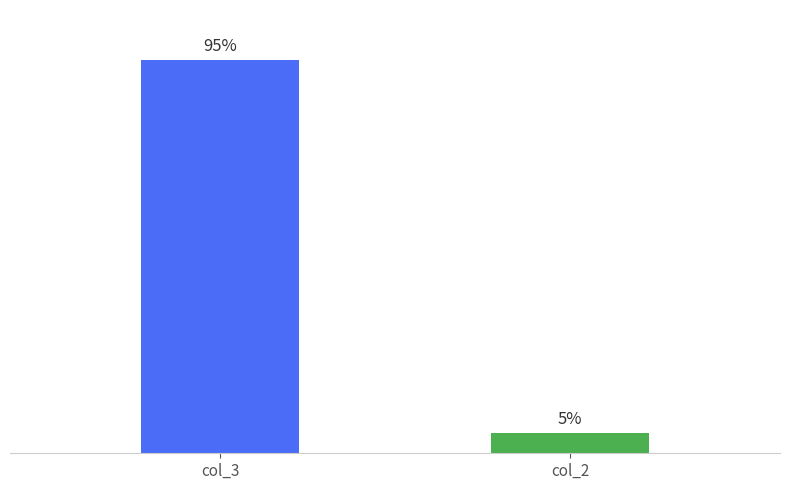

Which series has the widest spread of values?

col_3